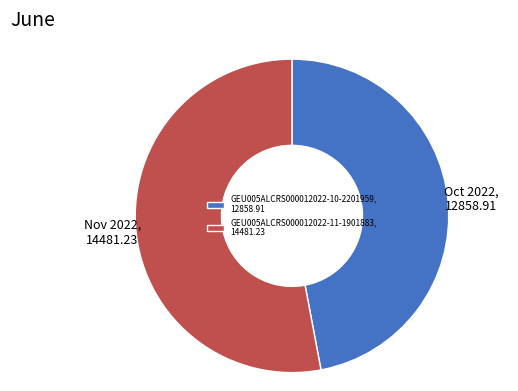

What is the ratio of the value at GEU005ALCRS000012022-11-1901883 to the value at GEU005ALCRS000012022-10-2201959?

1.1